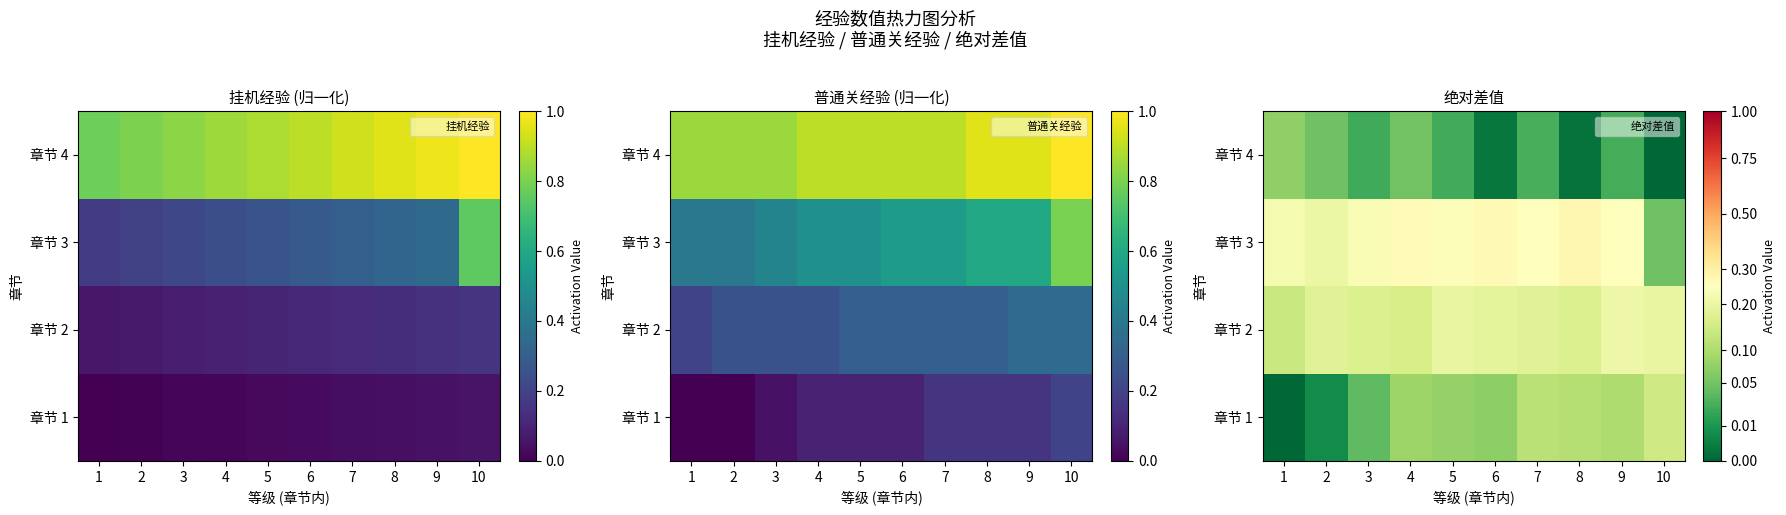

List the labels in order of 章节 2 value, largest first.

9, 10, 5, 6, 7, 2, 8, 3, 4, 1